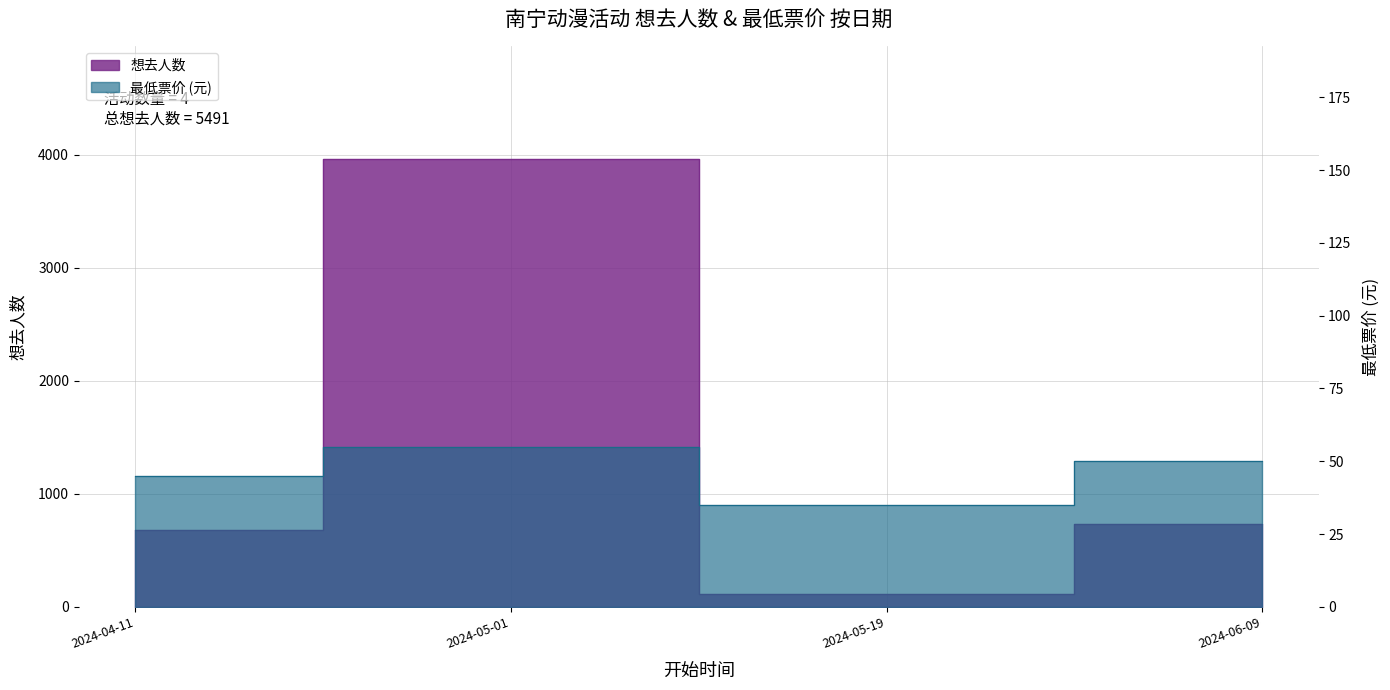

Is it true that 最低票价 equals 55 at 2024-05-01?

True